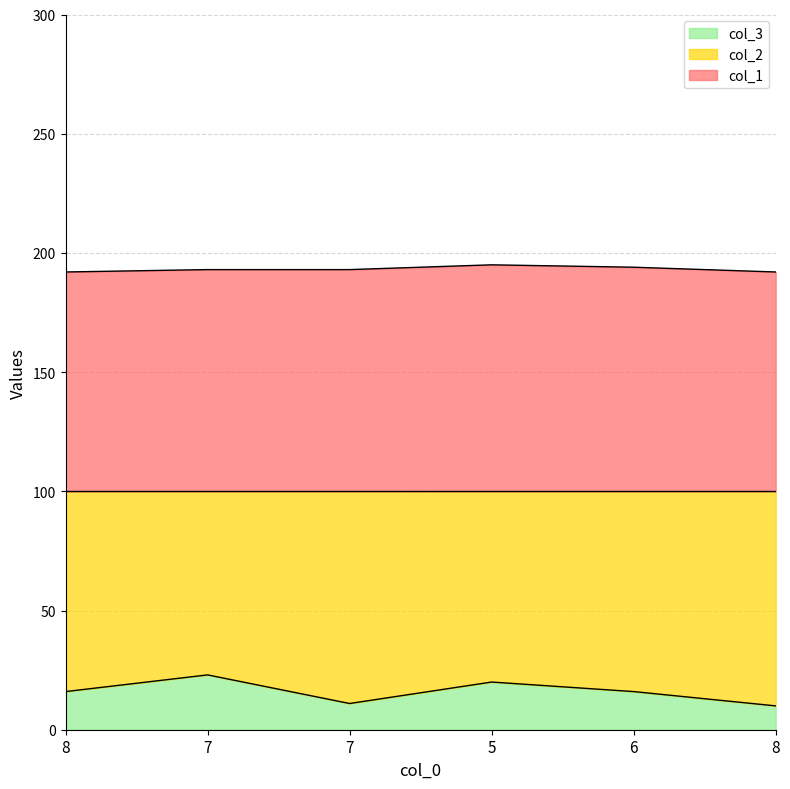

True or false: col_2 has a value of 16 at 6.

True